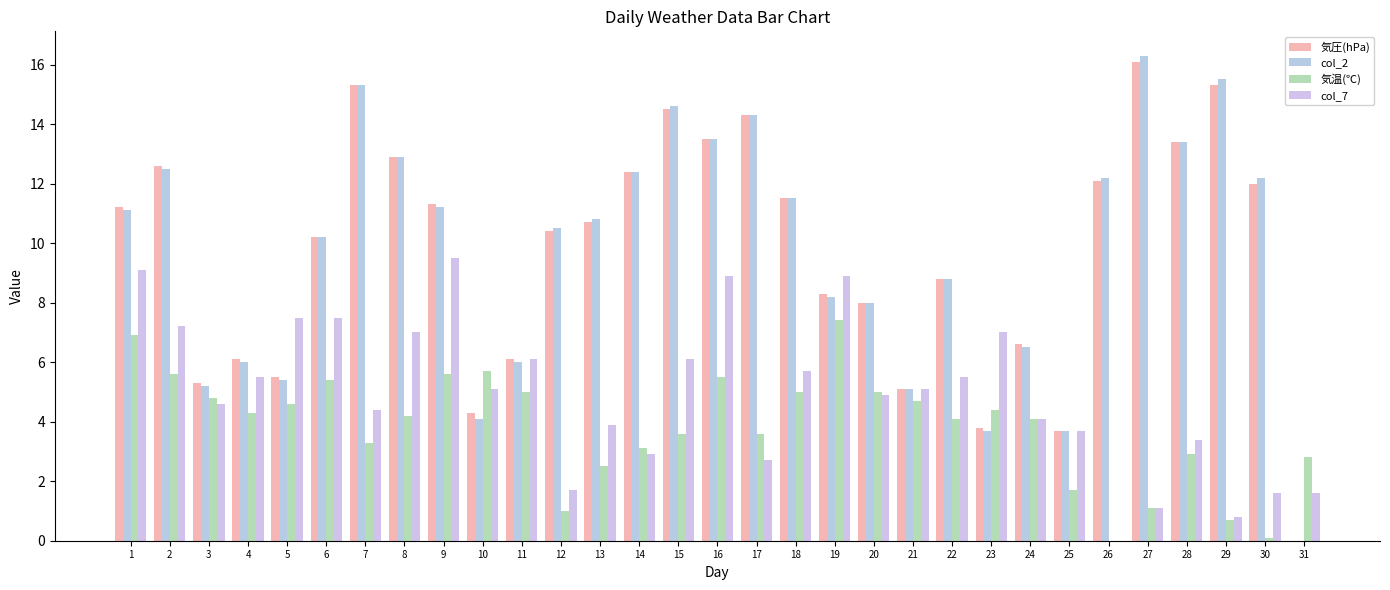

Reading right to left, extract all data points from this chart.

気圧(hPa): 0.0	12.0	15.3	13.4	16.1	12.1	3.7	6.6	3.8	8.8	5.1	8.0	8.3	11.5	14.3	13.5	14.5	12.4	10.7	10.4	6.1	4.3	11.3	12.9	15.3	10.2	5.5	6.1	5.3	12.6	11.2
col_2: 0.0	12.2	15.5	13.4	16.3	12.2	3.7	6.5	3.7	8.8	5.1	8.0	8.2	11.5	14.3	13.5	14.6	12.4	10.8	10.5	6.0	4.1	11.2	12.9	15.3	10.2	5.4	6.0	5.2	12.5	11.1
気温(℃): 2.8	0.1	0.7	2.9	1.1	0.0	1.7	4.1	4.4	4.1	4.7	5.0	7.4	5.0	3.6	5.5	3.6	3.1	2.5	1.0	5.0	5.7	5.6	4.2	3.3	5.4	4.6	4.3	4.8	5.6	6.9
col_7: 1.6	1.6	0.8	3.4	1.1	0.0	3.7	4.1	7.0	5.5	5.1	4.9	8.9	5.7	2.7	8.9	6.1	2.9	3.9	1.7	6.1	5.1	9.5	7.0	4.4	7.5	7.5	5.5	4.6	7.2	9.1